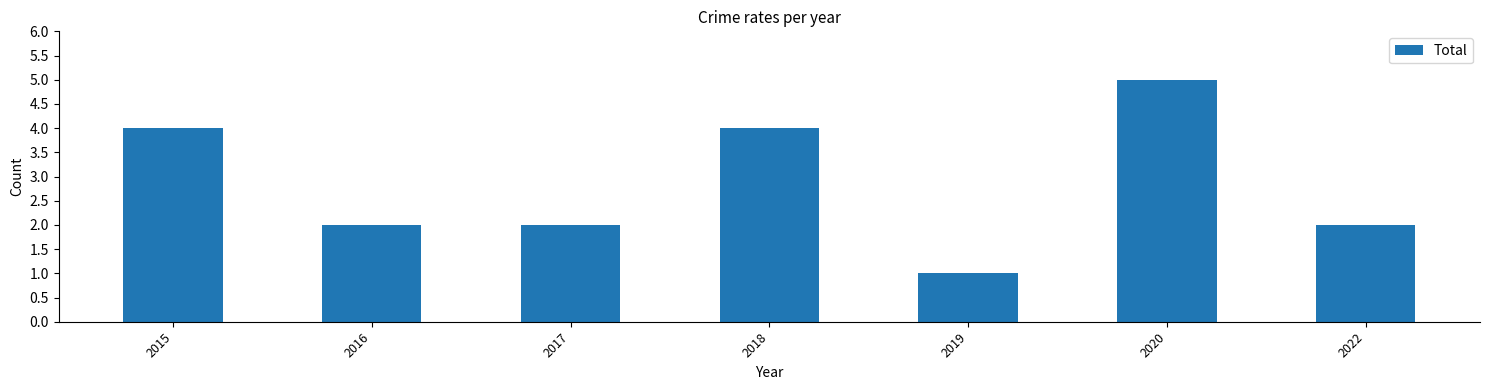

What is the ratio of the value at 2022 to the value at 2015?

0.5